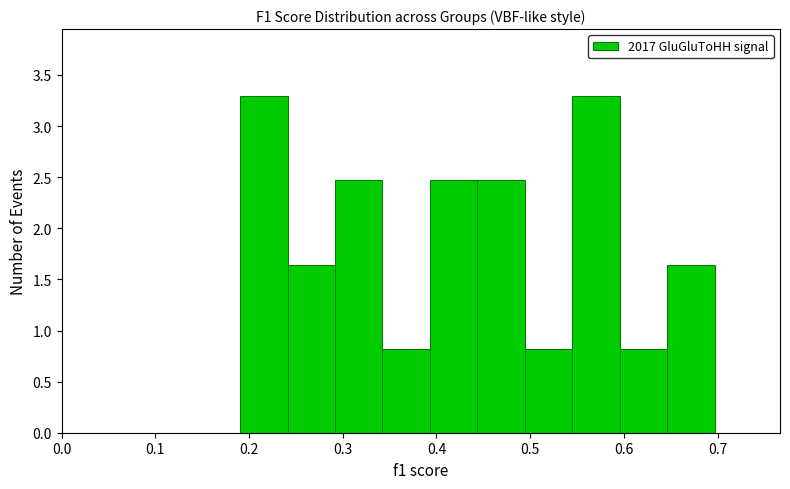

What is the height of the bar covering 0.49 to 0.55 on the x-axis? Neither the bar edges nor the heights are printed on the chart, so give them approximately, as read against the axes.

0.80